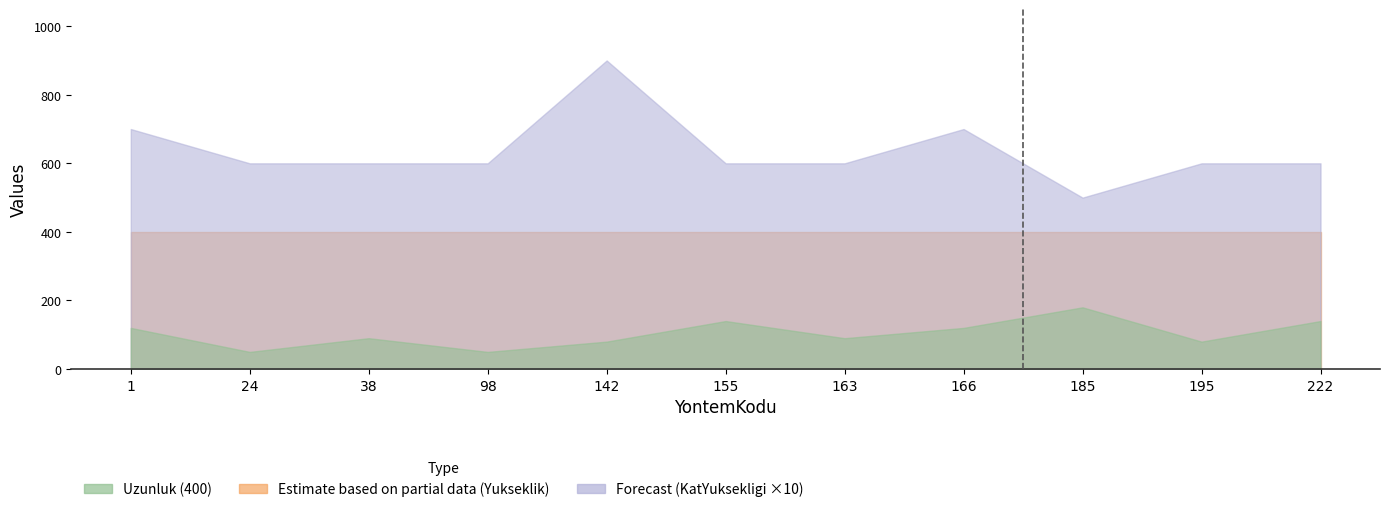

Which category has the lowest value across all series?

24